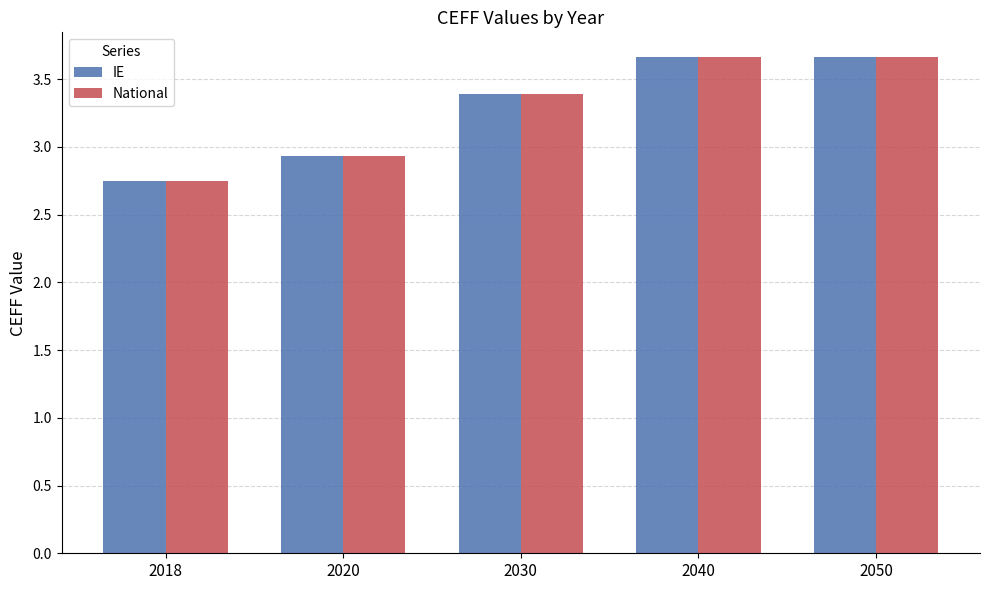

What is the maximum value shown in the chart?

3.7